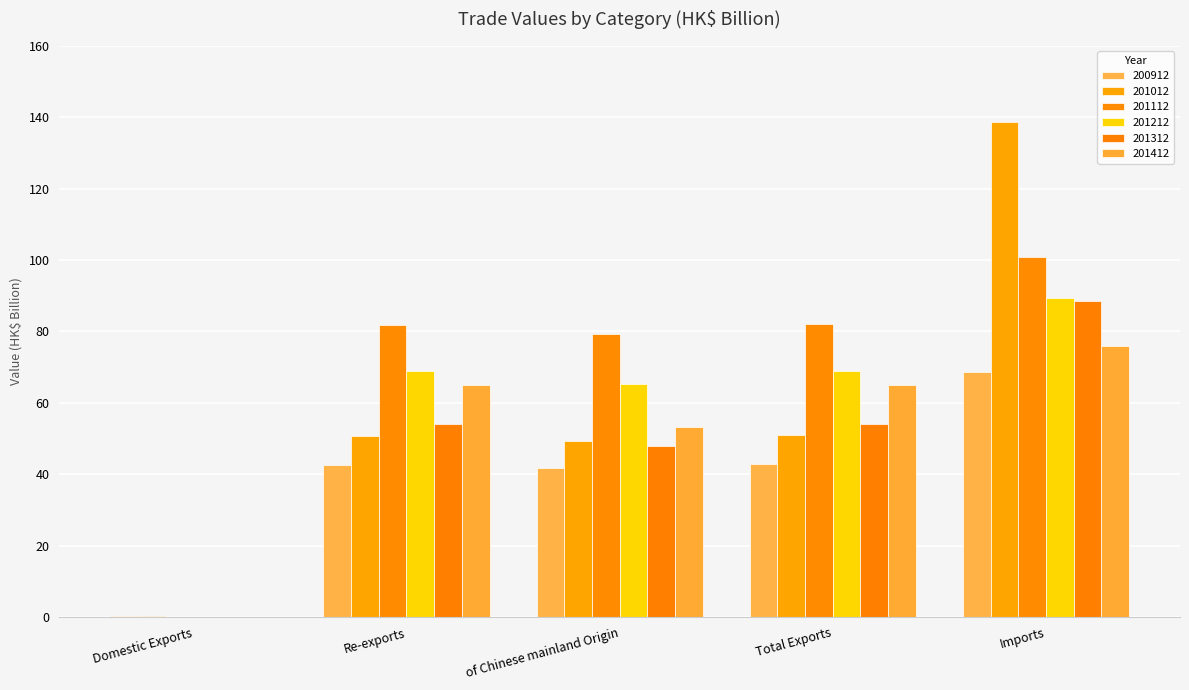

What is the total value across all series at Total Exports?

363.6